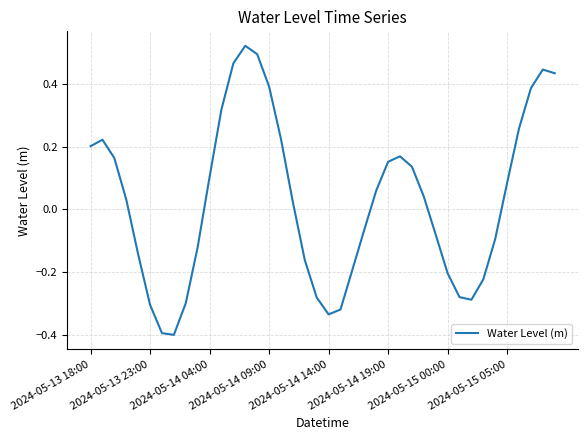

What is the smallest value displayed?

-0.4